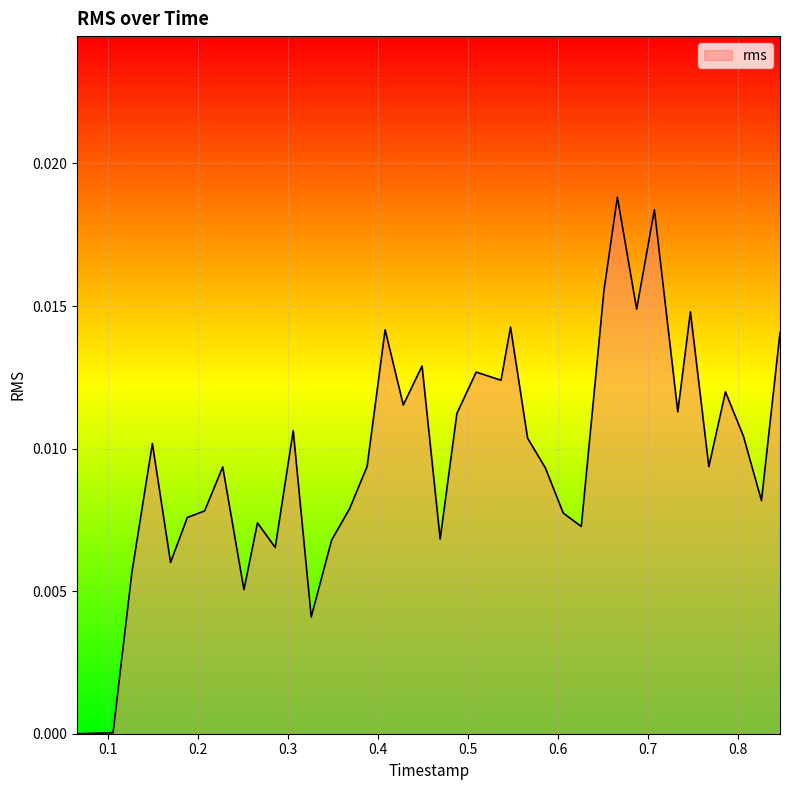

Where is the first local maximum?

0.149725729